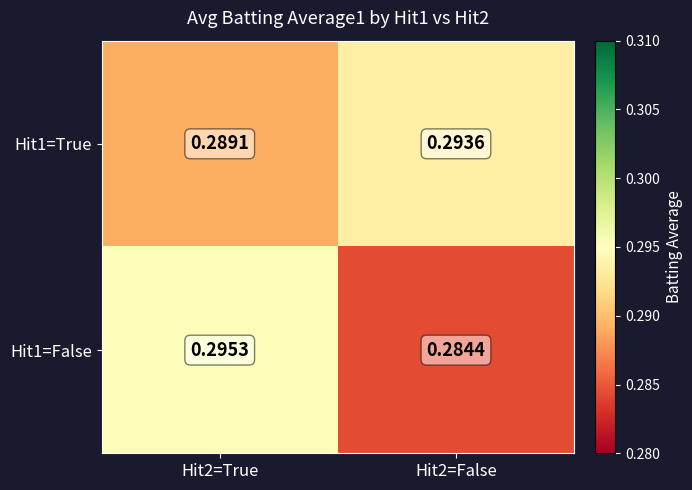

What is the minimum value shown in the chart?

0.3